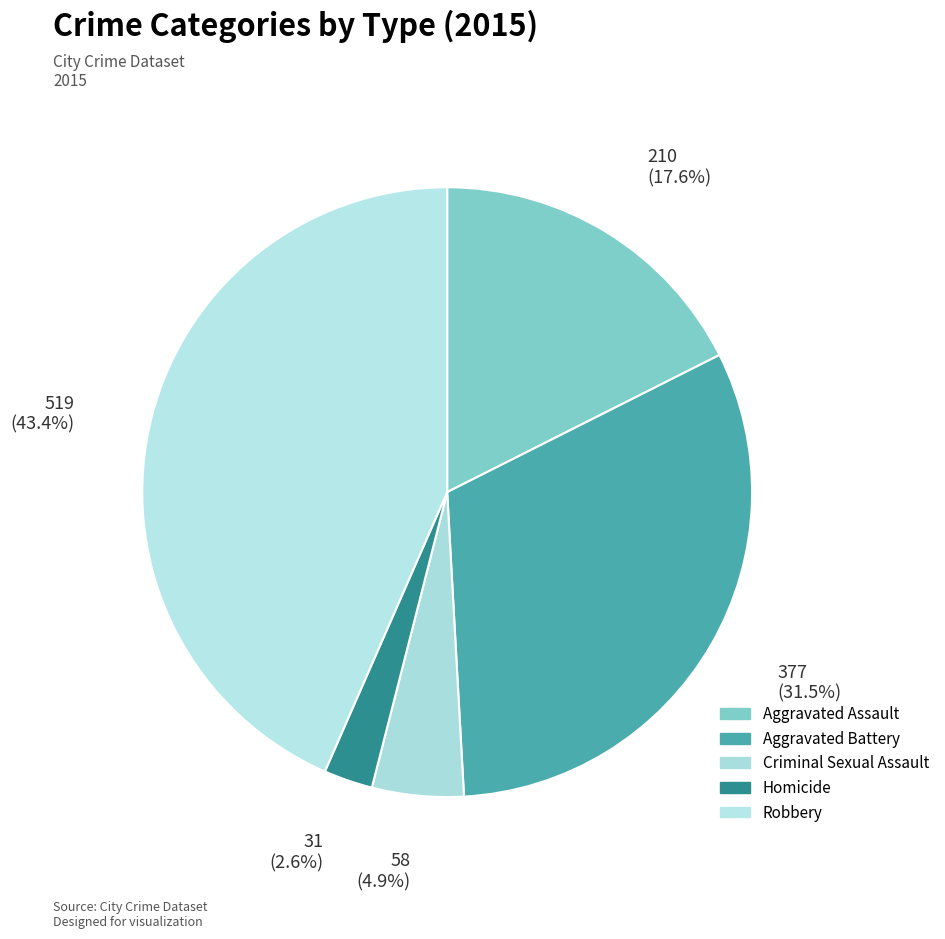

What is the ratio of the value at Homicide to the value at Robbery?

0.1